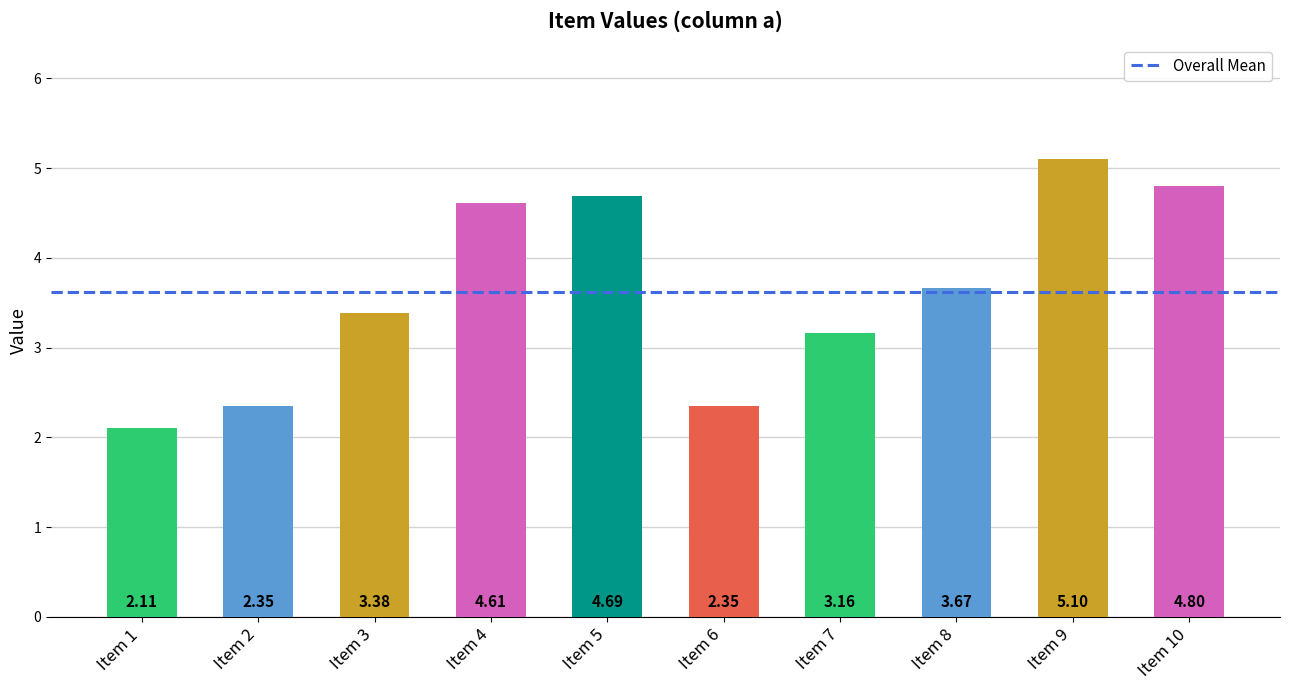

What is the difference between the maximum and minimum values?

3.0